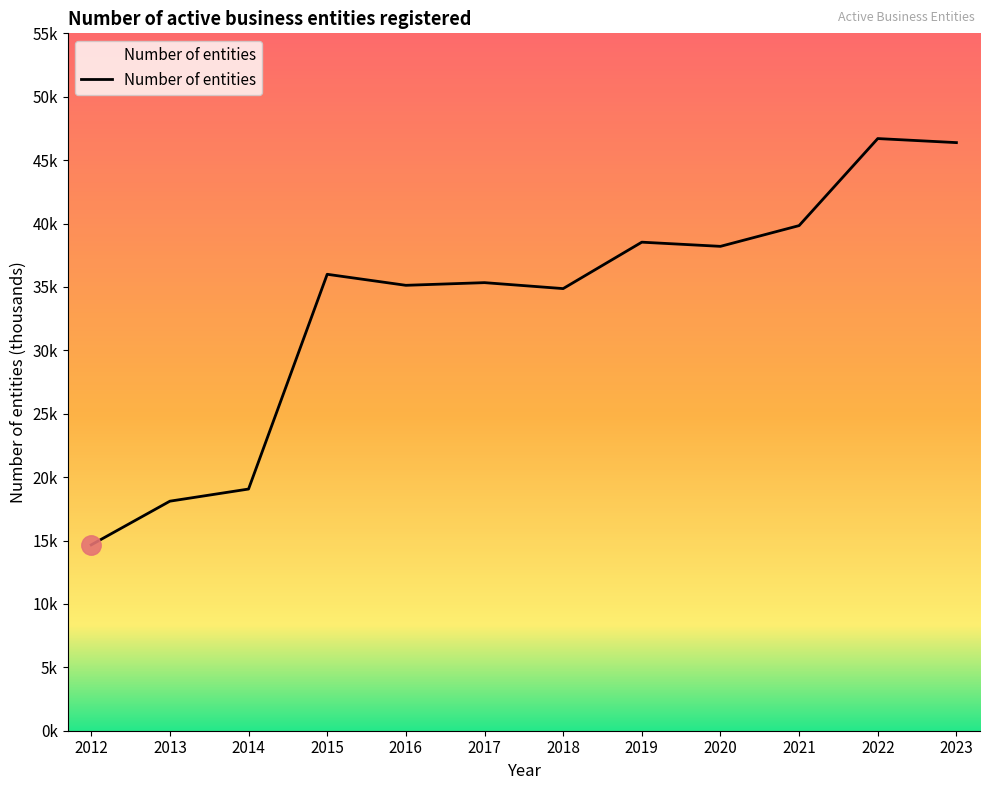

Does the chart display data point markers on the line(s)?

No